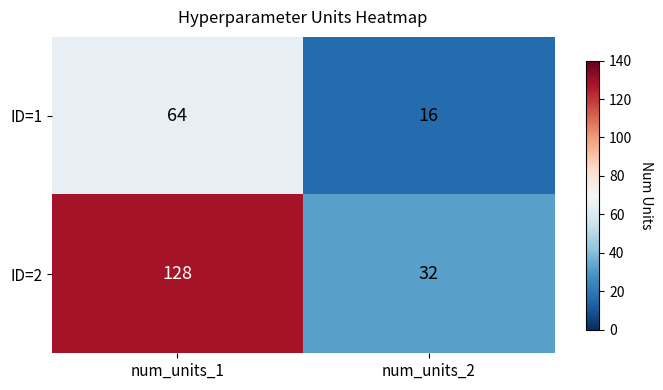

Rank the categories by ID=1 value from highest to lowest.

num_units_1, num_units_2